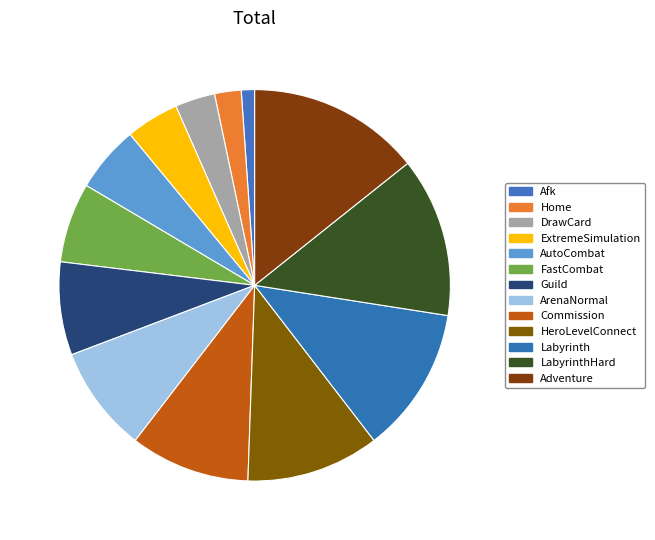

Is Afk the majority of the pie?

No